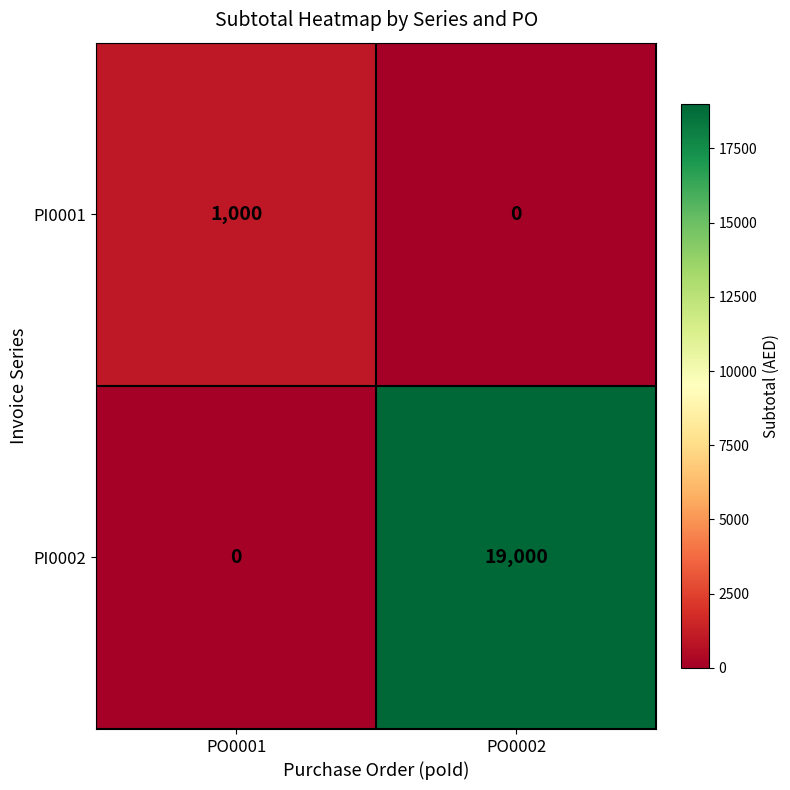

Reading left to right, list all the values displayed in this chart.

PI0001: PO0001=1000	PO0002=0
PI0002: PO0001=0	PO0002=19000